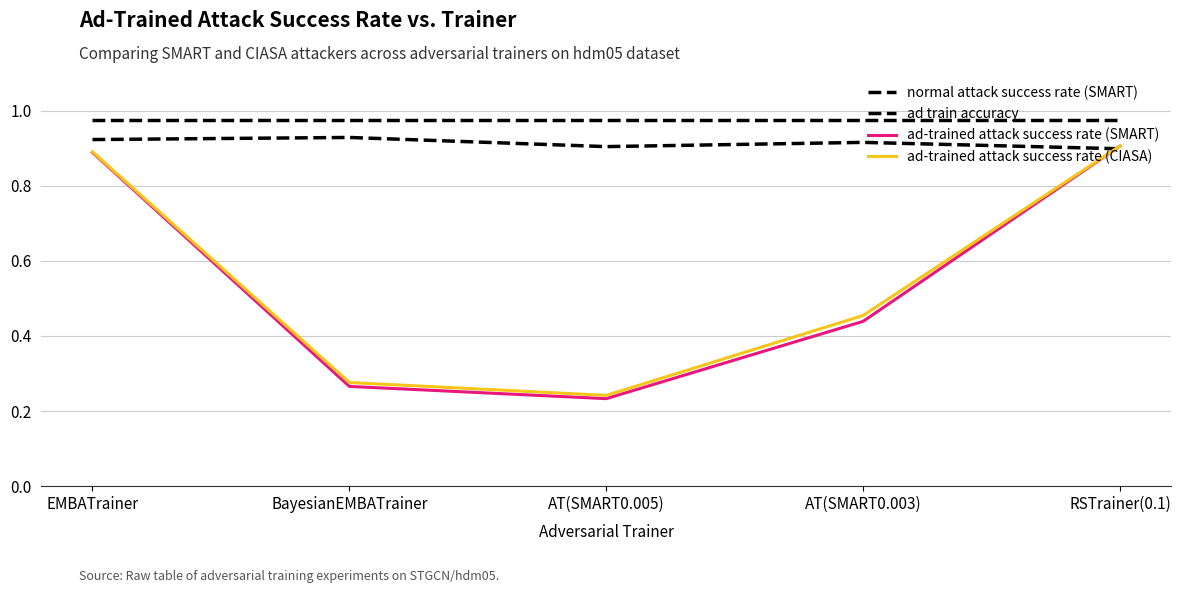

What is the average value of the ad train accuracy series?

0.9